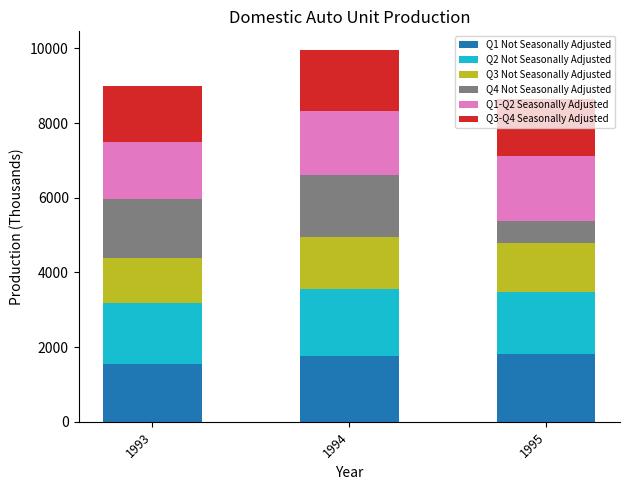

Which category has the lowest value in the Q1 Not Seasonally Adjusted series?

1993